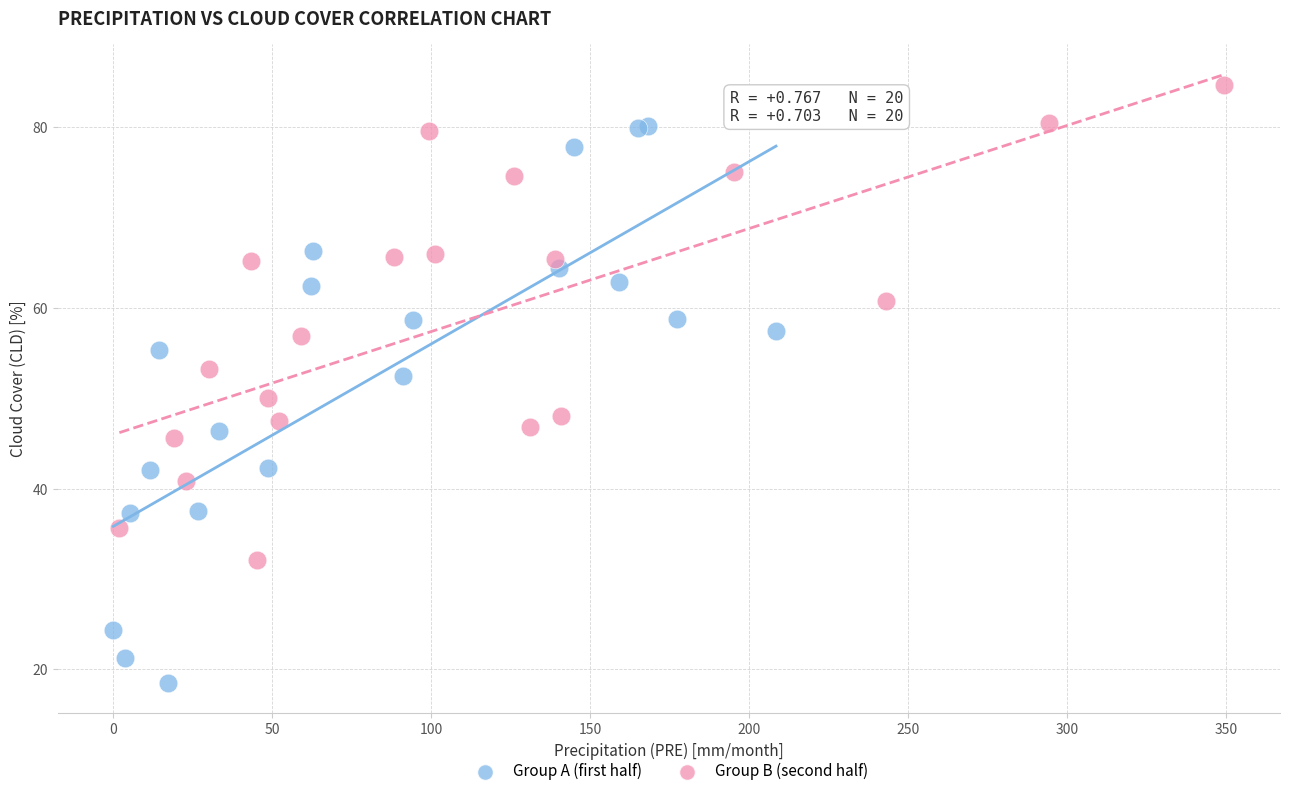

Which series has the largest Y range (max minus min)?

Group A (first half)